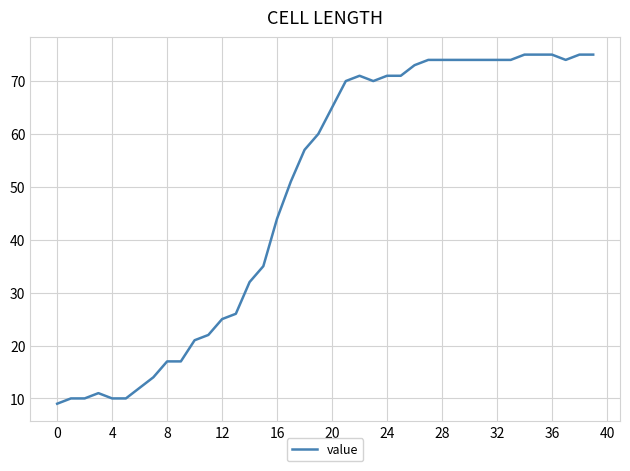

What is the difference between the maximum and minimum values?

66